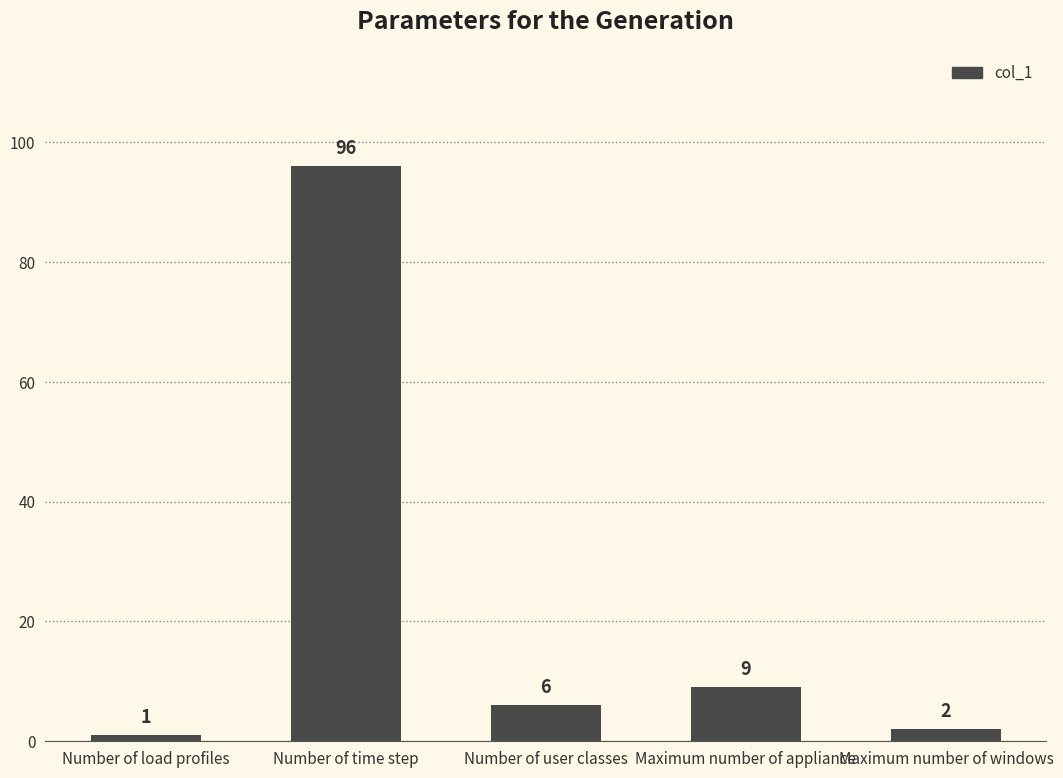

Rank the categories by value from highest to lowest.

Number of time step, Maximum number of appliance, Number of user classes, Maximum number of windows, Number of load profiles